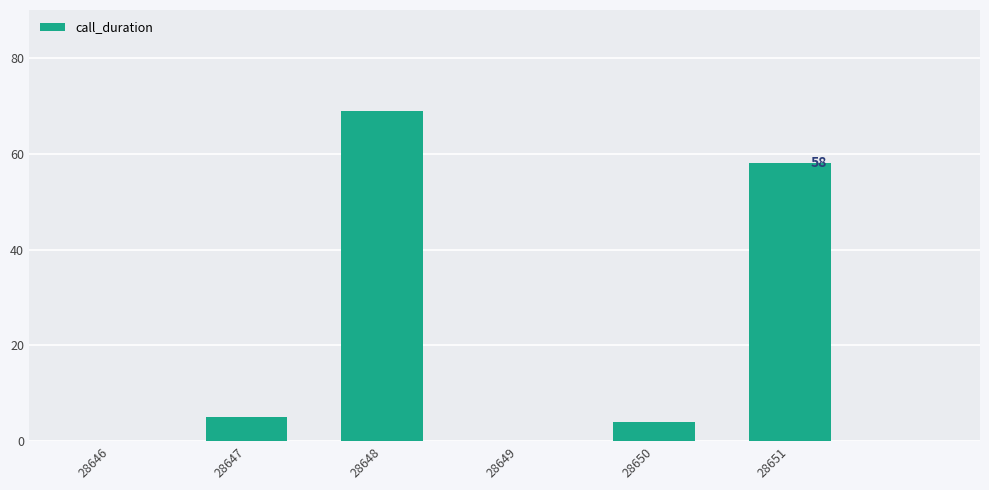

What is the sum of the values at 28647 and 28648?

74